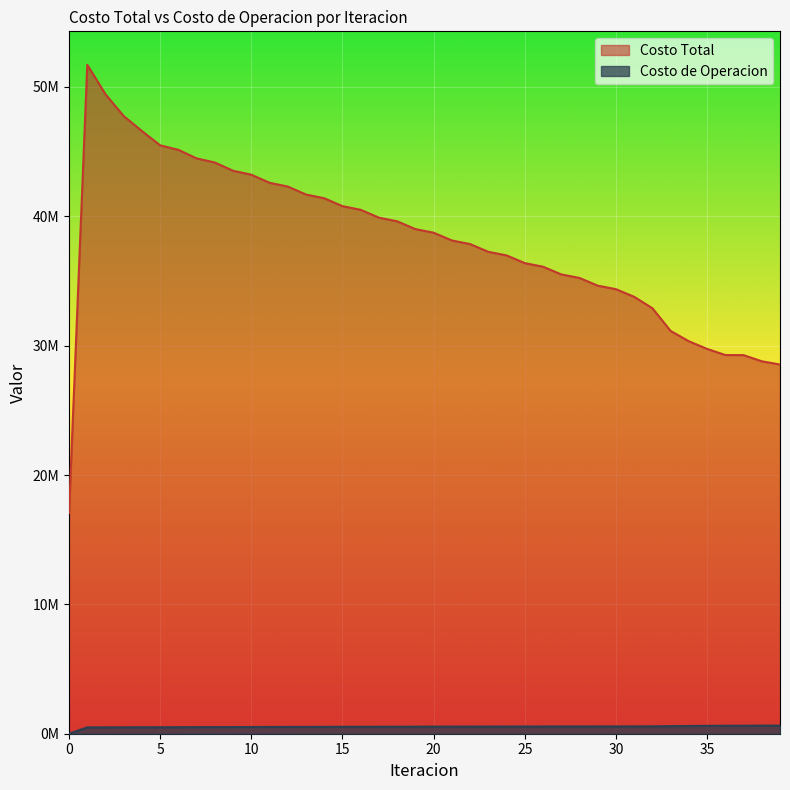

How many categories are shown in the chart?

40